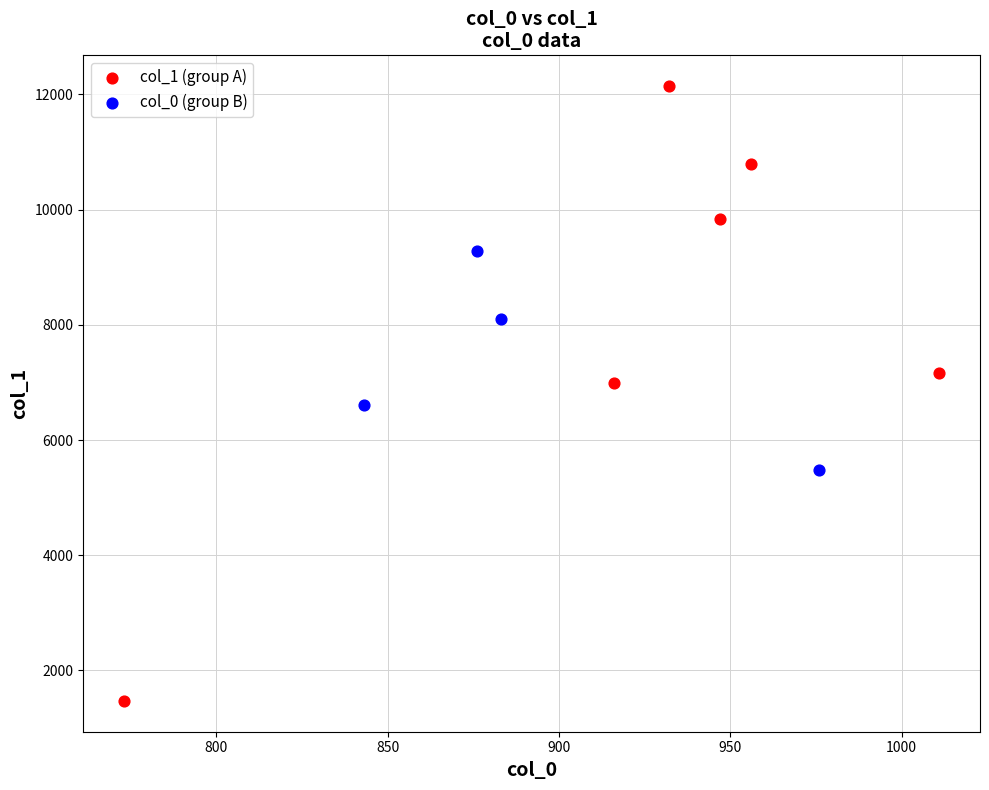

Which series has the largest Y range (max minus min)?

col_1 (group A)